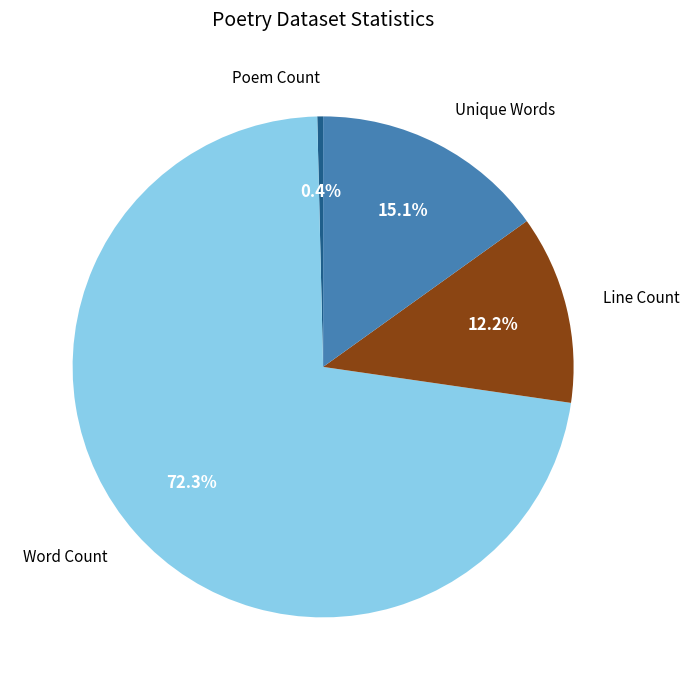

To the nearest percent, what is the average slice percentage?

25%